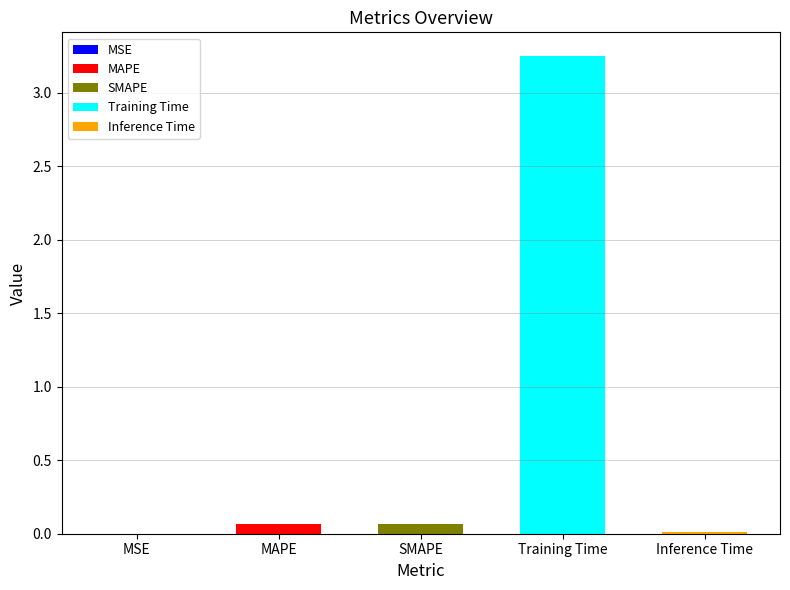

What is the label of the 2nd bar from the left?

MAPE